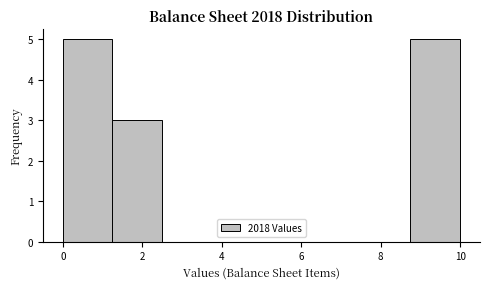

What is the height of the bar covering 0.00 to 1.25 on the x-axis? Neither the bar edges nor the heights are printed on the chart, so give them approximately, as read against the axes.

5